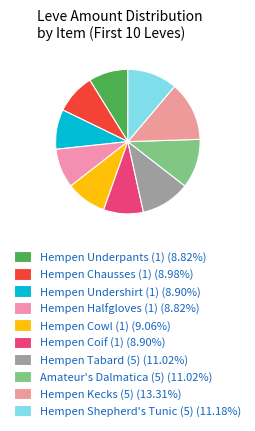

Which category has the smallest portion of the pie?

Hempen Underpants (1)